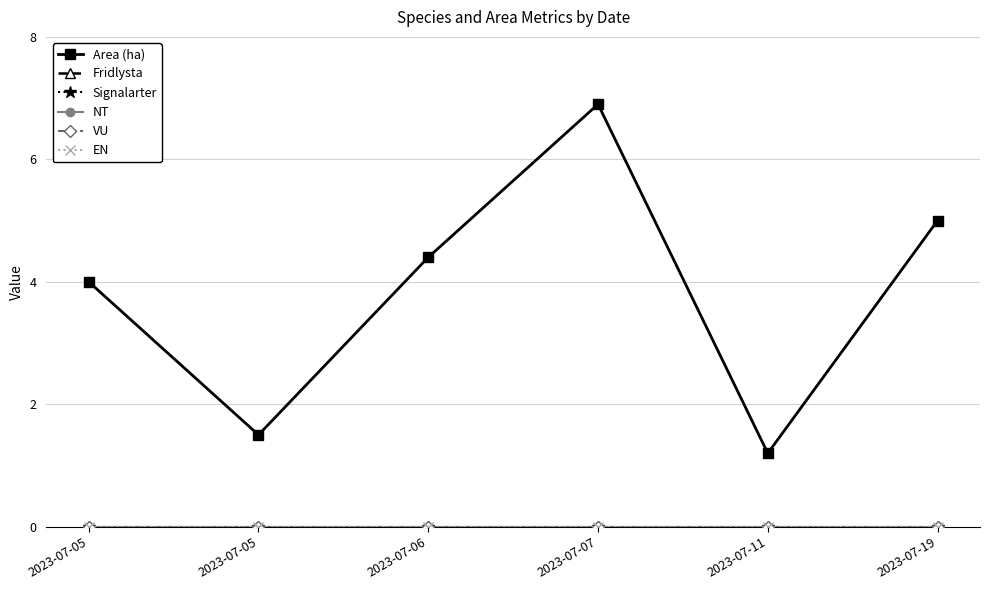

At which category is the sum across all series the highest?

2023-07-07